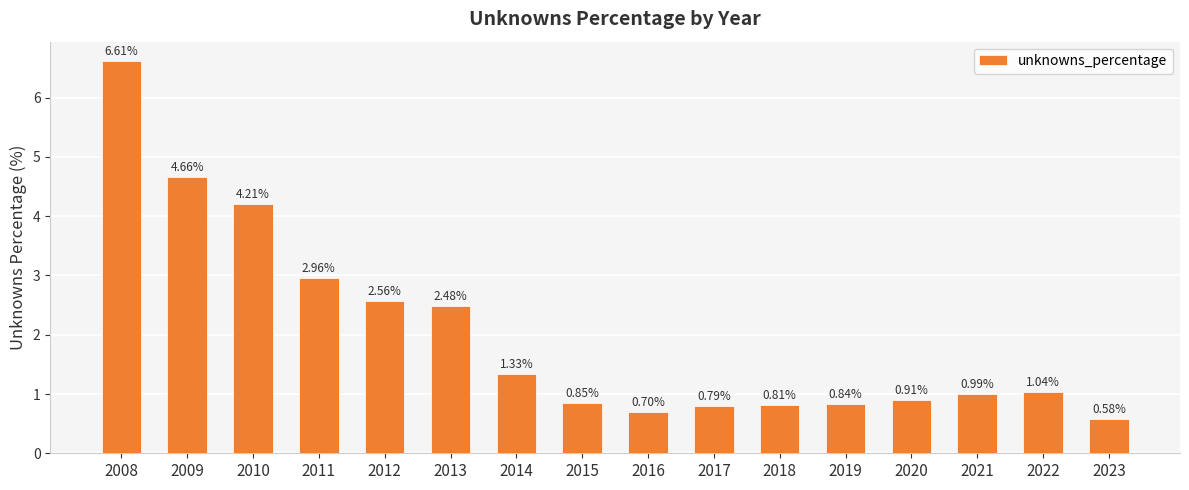

Rank the categories by value from lowest to highest.

2023, 2016, 2017, 2018, 2019, 2015, 2020, 2021, 2022, 2014, 2013, 2012, 2011, 2010, 2009, 2008